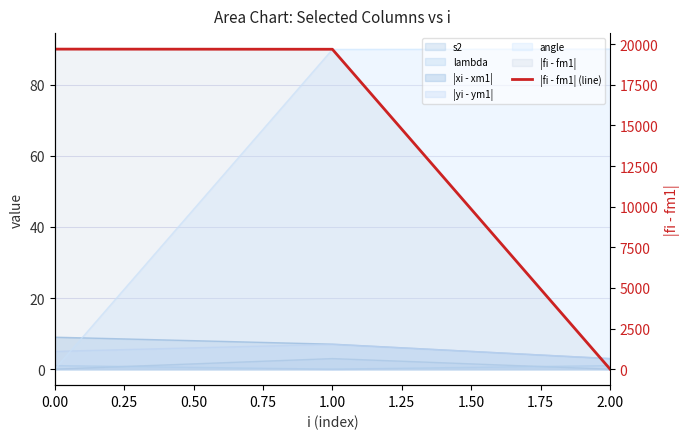

Does the chart have visible grid lines?

Yes